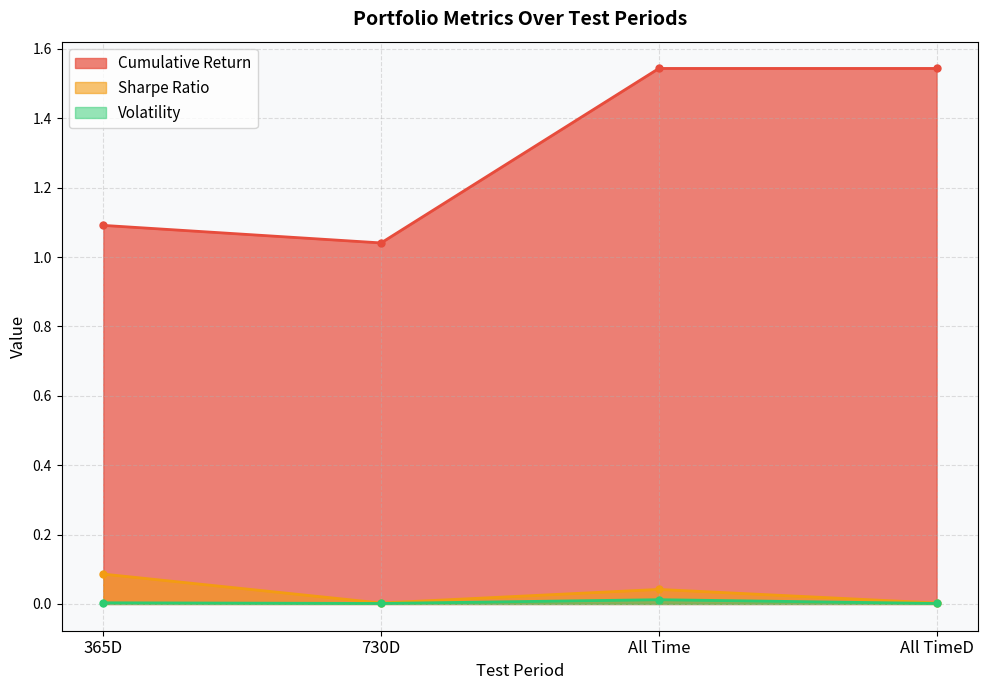

What is the spread (max minus min) of values at All TimeD?

1.5